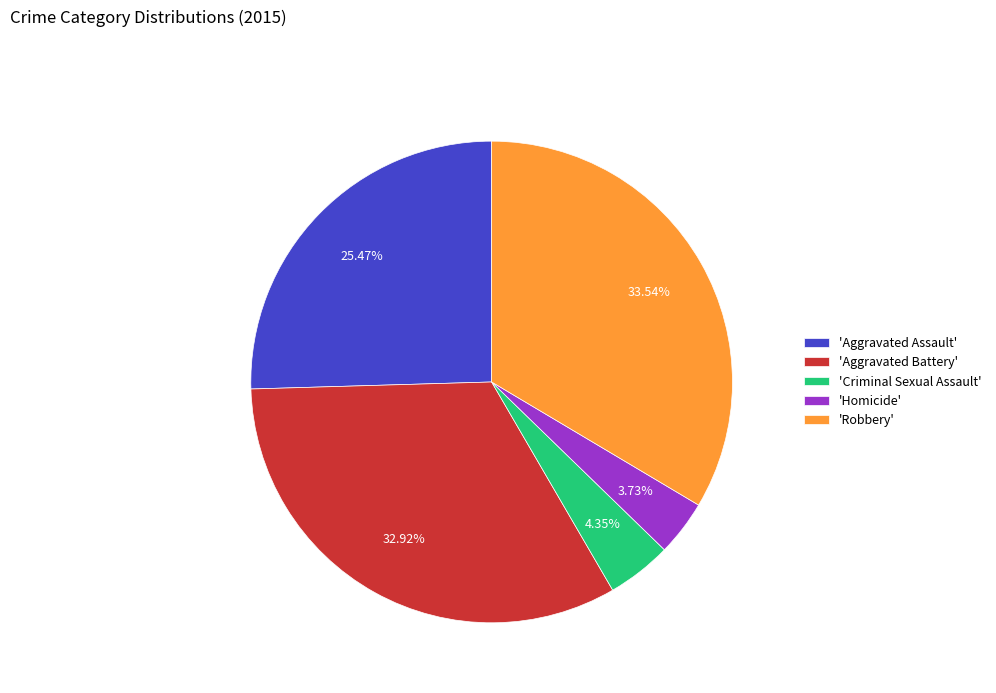

Is there any slice that represents more than half of the pie?

No